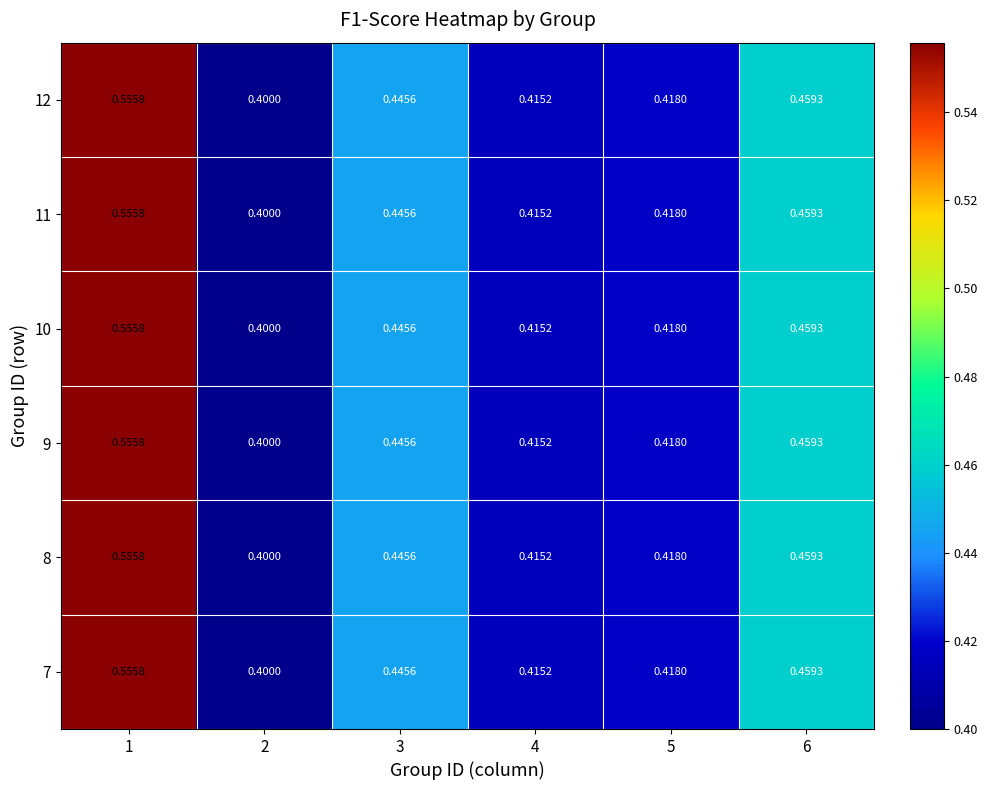

Is the value of 11 at 5 greater than the value of 12 at 1?

No